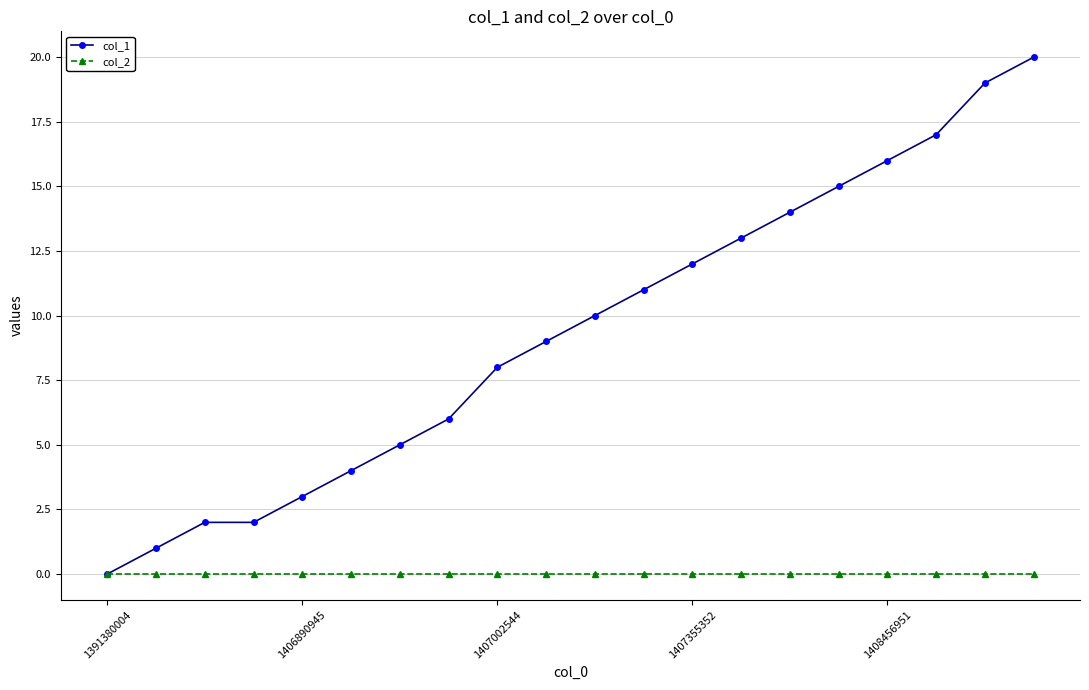

At how many categories does at least one series exceed 7?

12